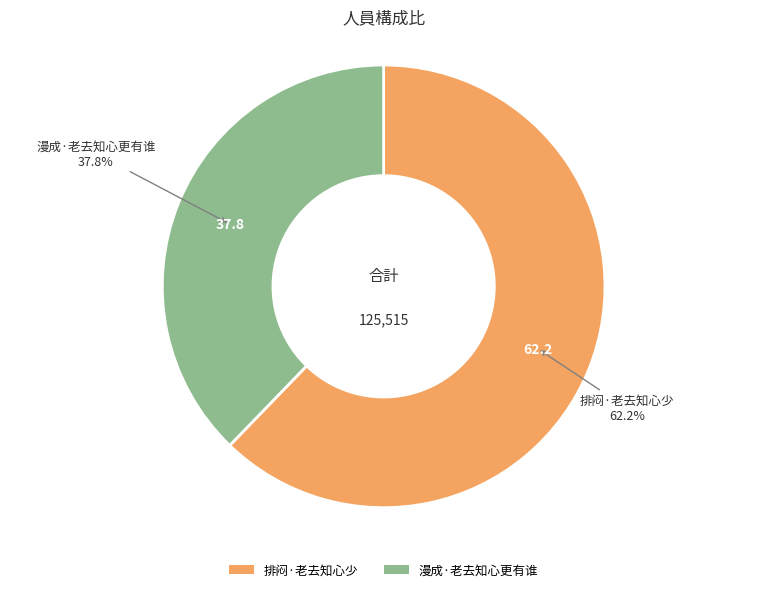

To the nearest percent, what is the average slice percentage?

50%